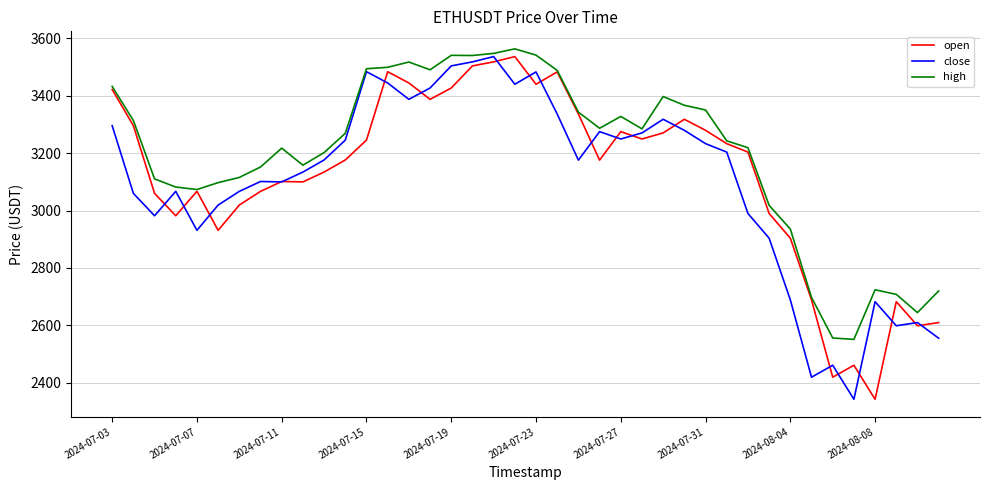

What is the greatest value displayed?

3562.8